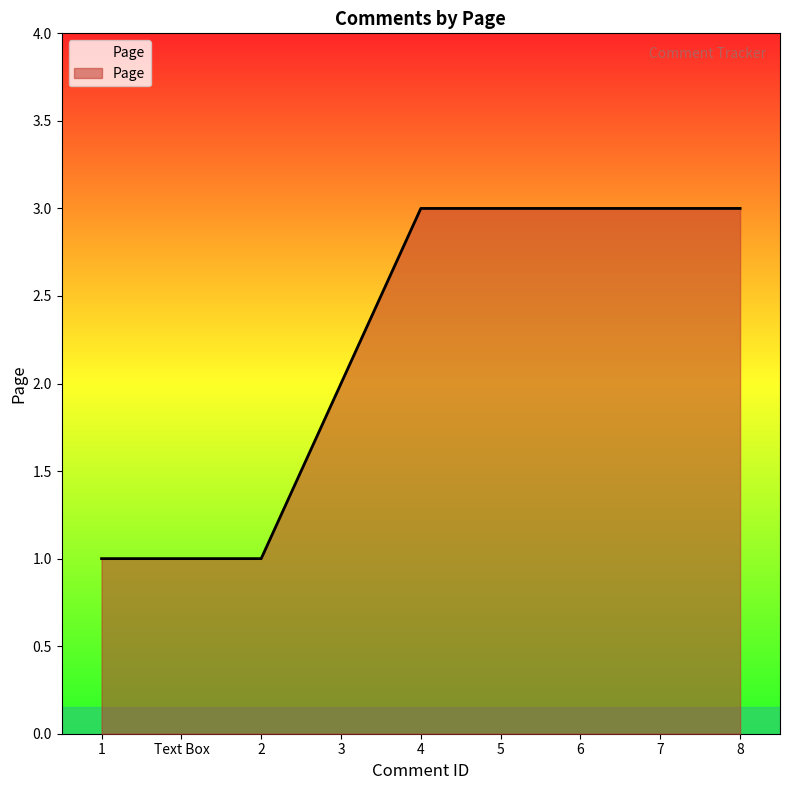

What is the change in value from 2 to 7?

+2